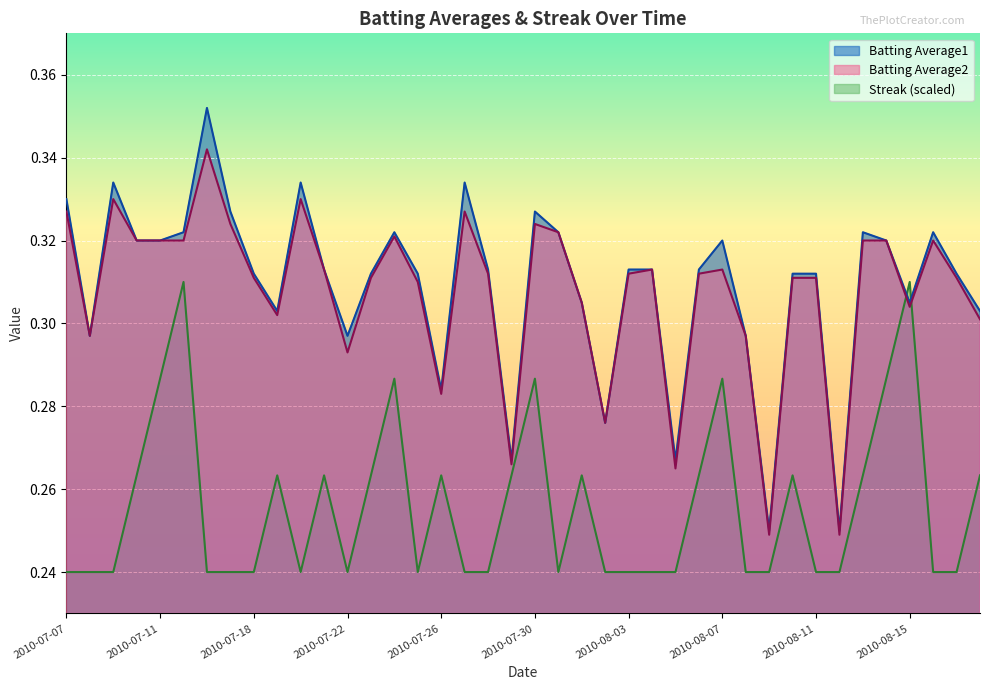

At 2010-07-11, list the series in order from largest to smallest.

Batting Average1, Batting Average2, Streak